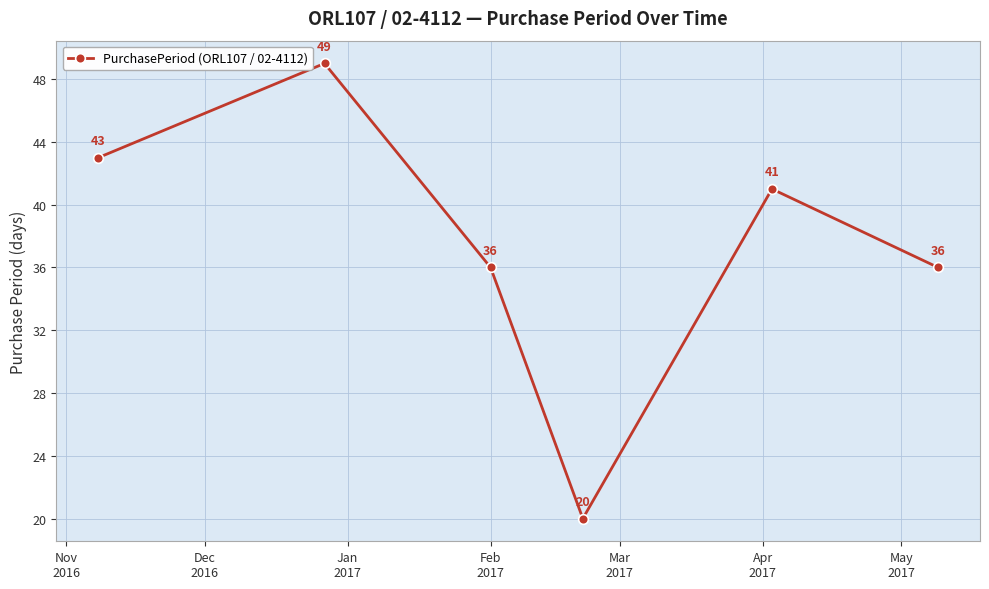

What is the difference between the second highest and second lowest values?

7